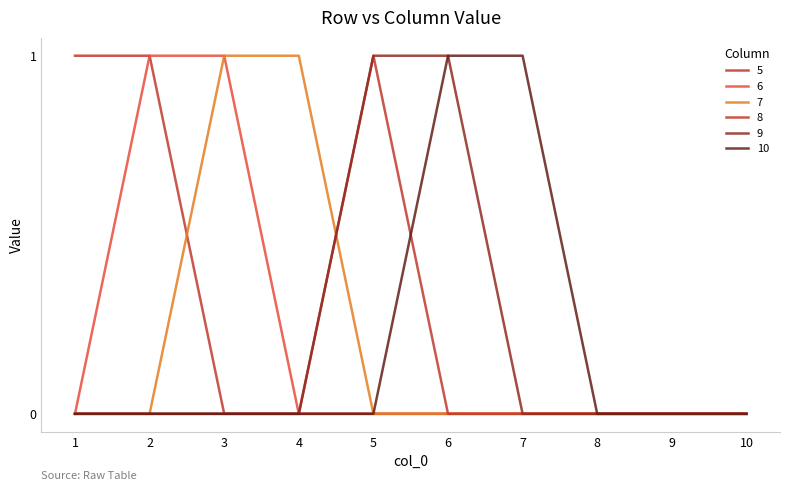

Which label corresponds to the smallest value in the chart?

3